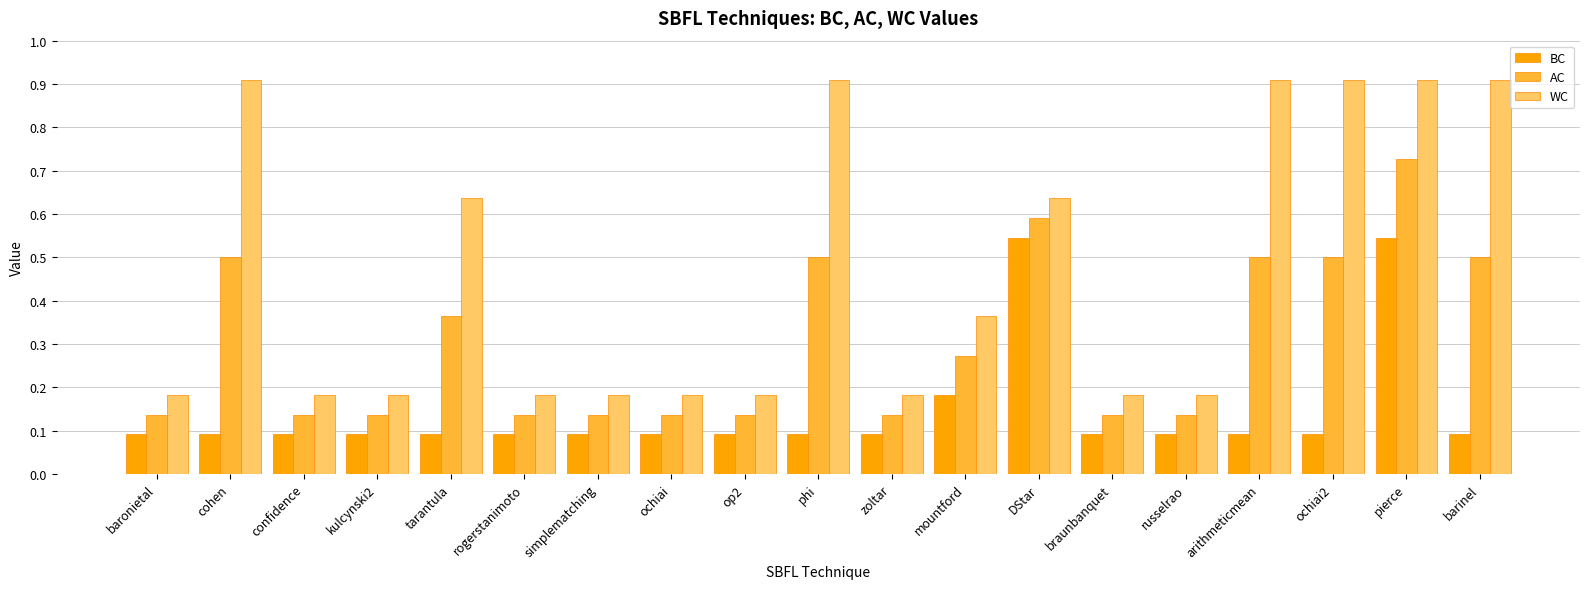

True or false: WC has a value of 0.6 at tarantula.

True